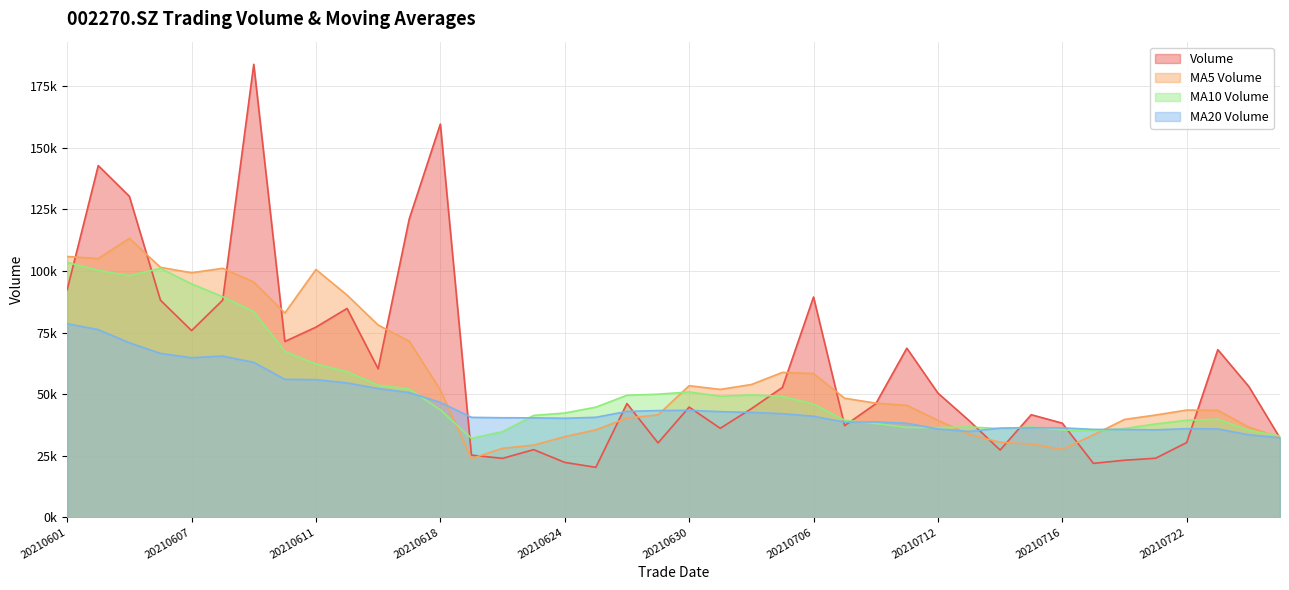

Rank the series by their maximum value, from lowest to highest.

MA20 Volume, MA10 Volume, MA5 Volume, Volume